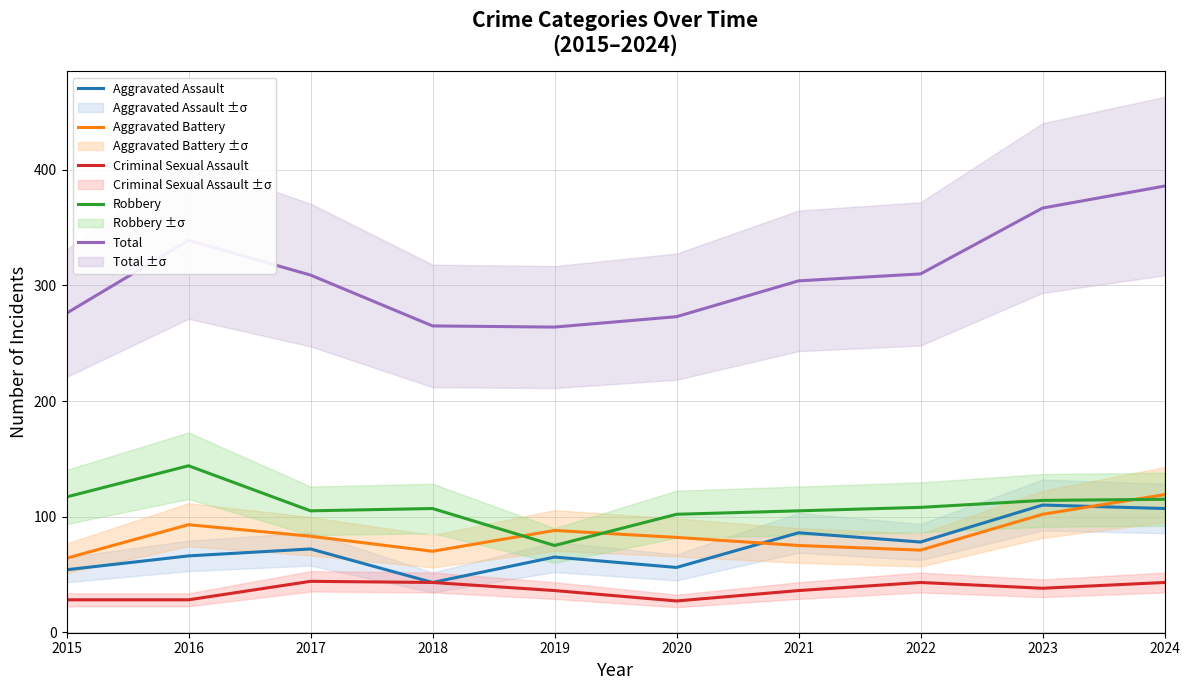

What is the value of the Total point at the 6th from the left?

273